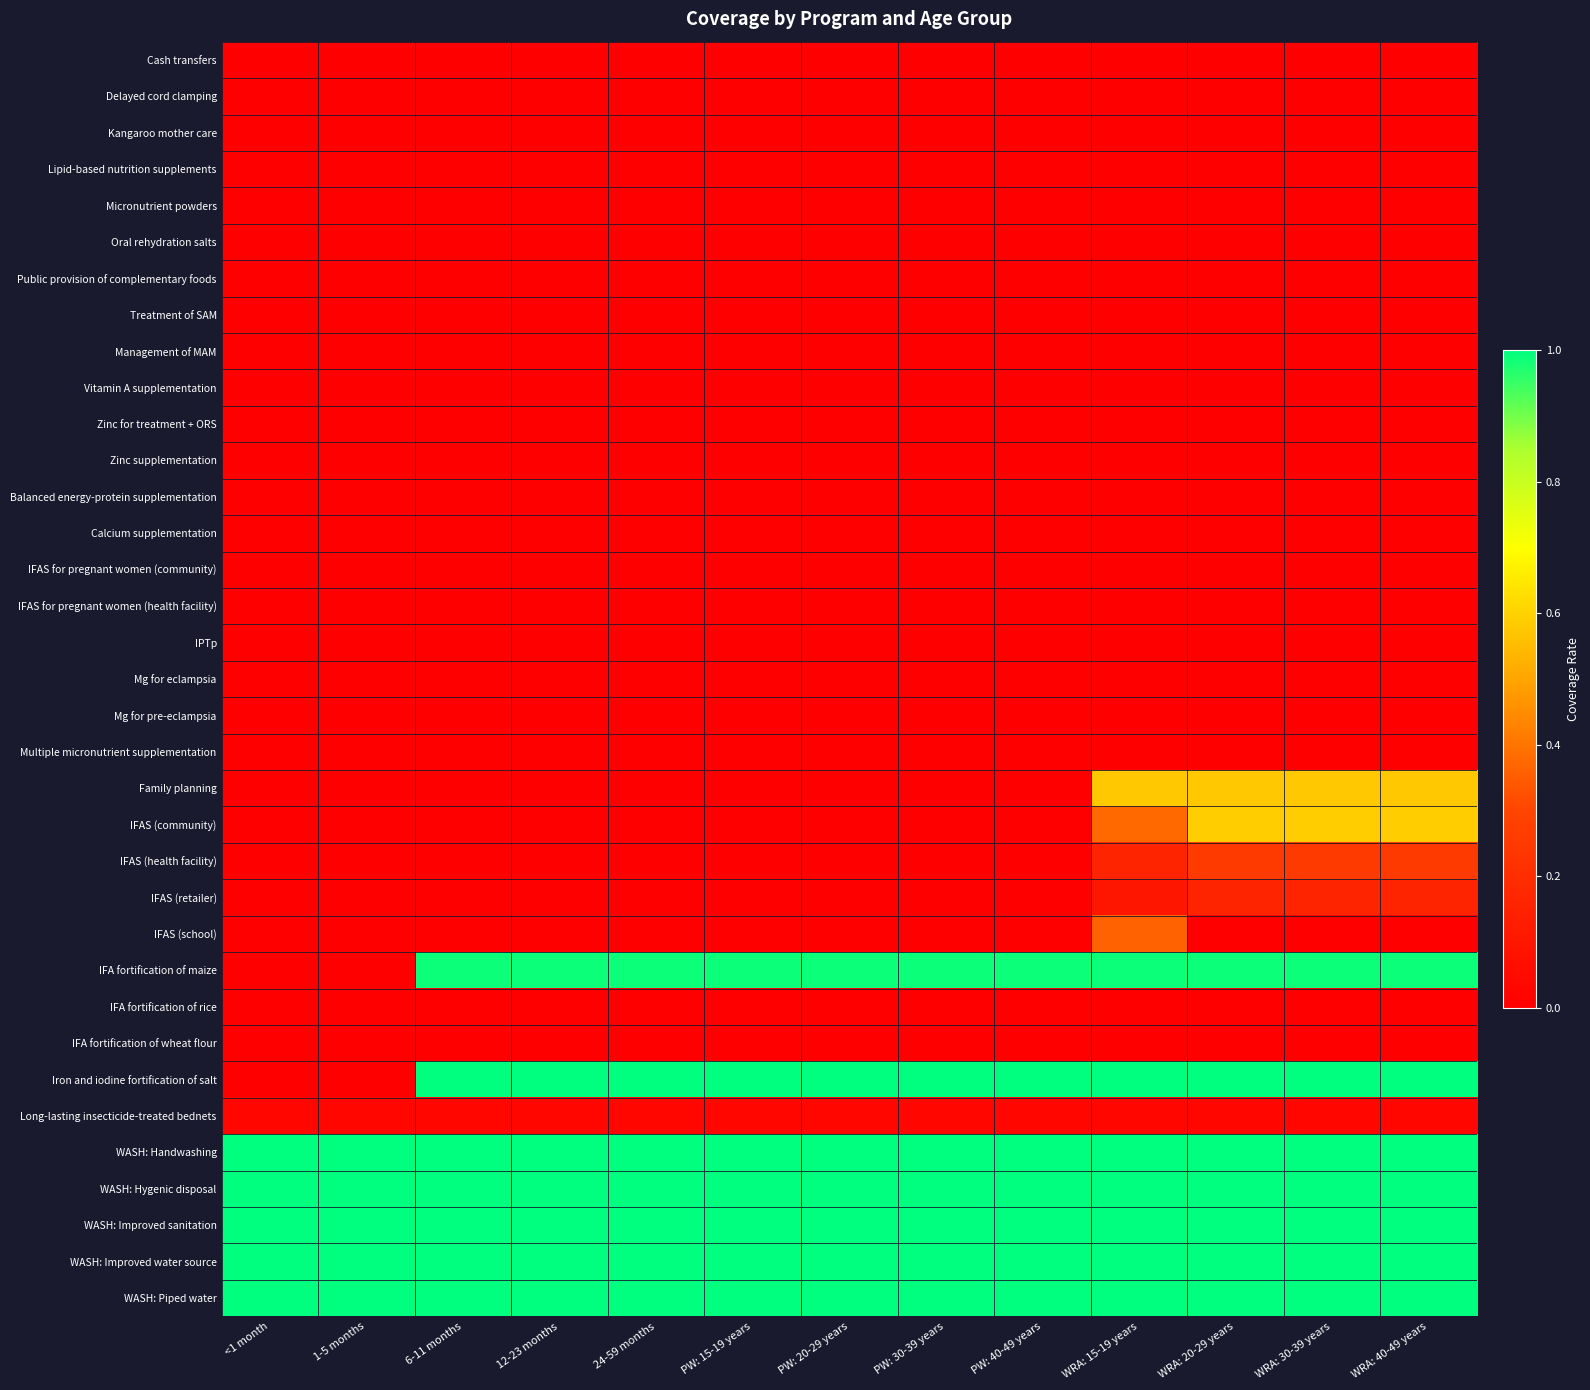

Which label corresponds to the largest value in the chart?

6-11 months